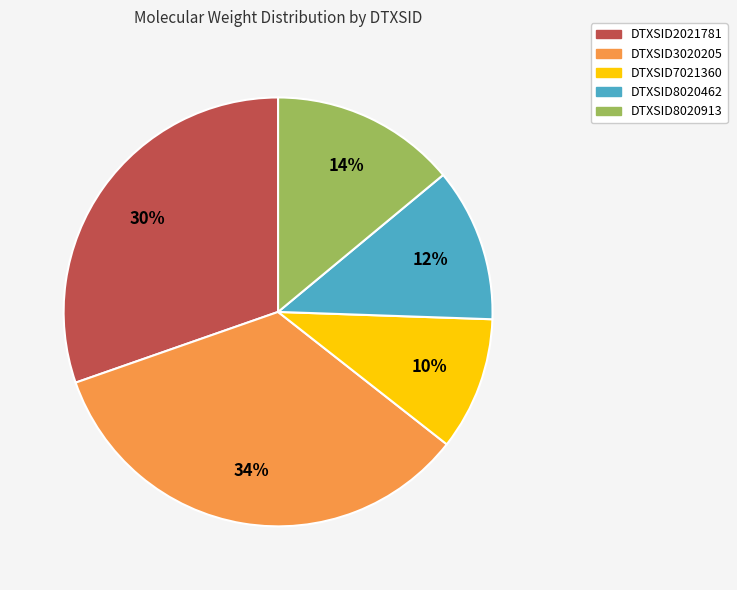

To the nearest percent, what portion does DTXSID8020913 represent?

14%